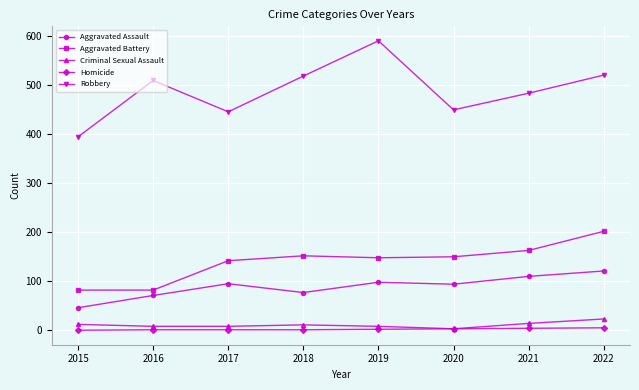

How many distinct data groups are displayed?

5